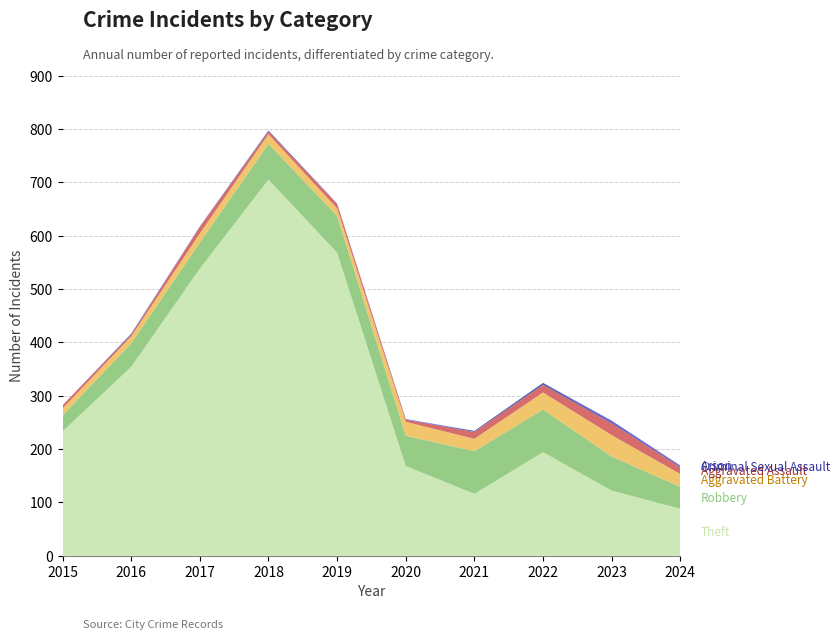

Reading left to right, list all the values displayed in this chart.

Theft: 2015=233	2016=354	2017=538	2018=705	2019=568	2020=168	2021=116	2022=194	2023=122	2024=88
Robbery: 2015=30	2016=44	2017=49	2018=67	2019=69	2020=57	2021=80	2022=80	2023=64	2024=41
Aggravated Battery: 2015=13	2016=13	2017=17	2018=18	2019=14	2020=26	2021=23	2022=32	2023=40	2024=24
Aggravated Assault: 2015=6	2016=3	2017=12	2018=5	2019=8	2020=4	2021=13	2022=14	2023=22	2024=13
Criminal Sexual Assault: 2015=0	2016=2	2017=1	2018=2	2019=1	2020=0	2021=2	2022=4	2023=3	2024=2
Arson: 2015=0	2016=0	2017=0	2018=0	2019=0	2020=1	2021=0	2022=0	2023=2	2024=1